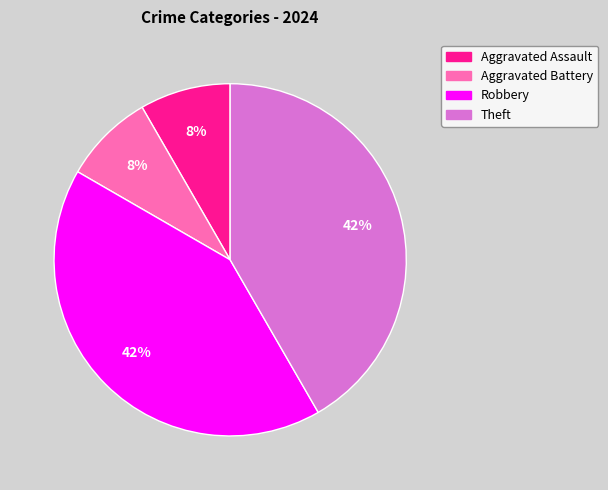

To the nearest percent, what is the average slice percentage?

25%